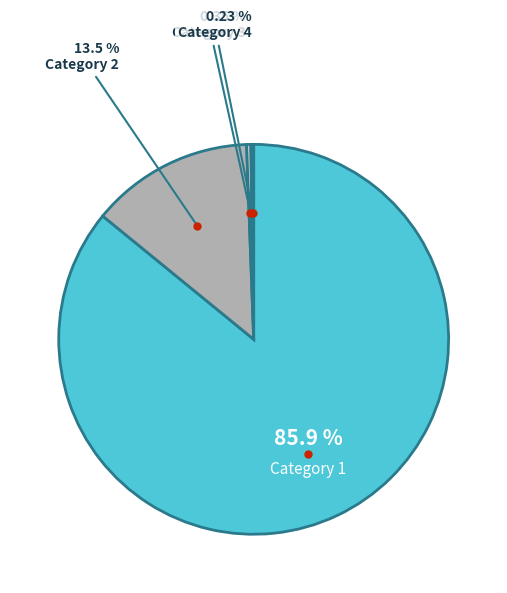

Which slice is the largest?

Category 1